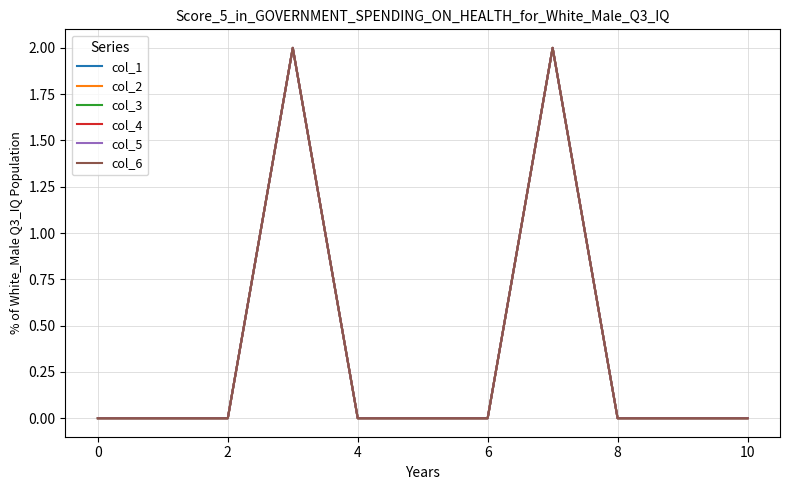

Does the chart have visible grid lines?

Yes